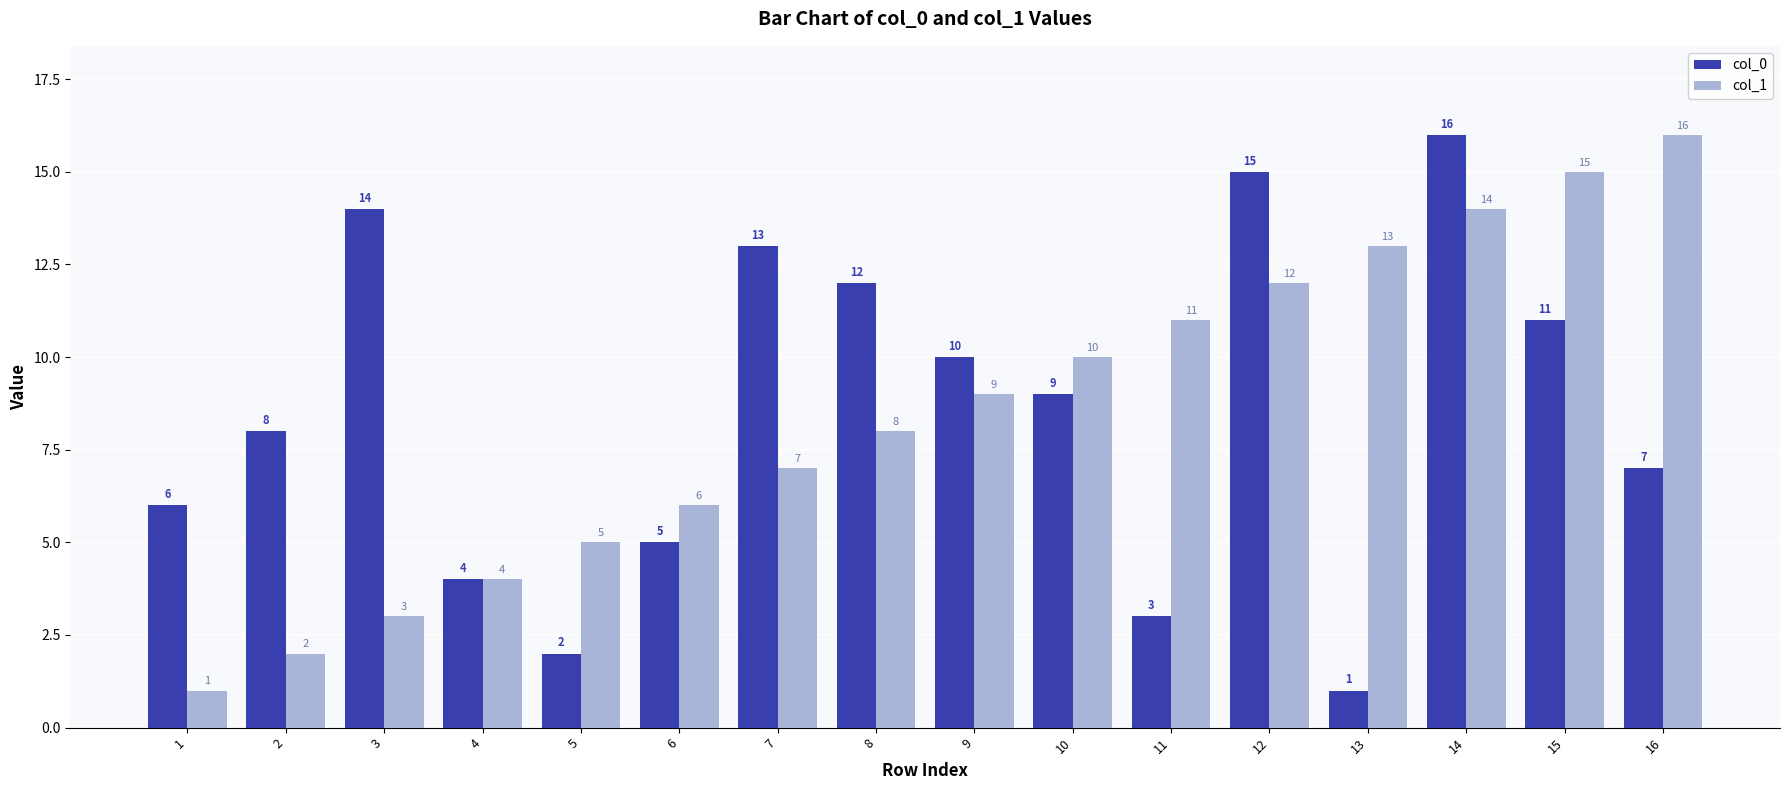

Does the chart contain any negative values?

No